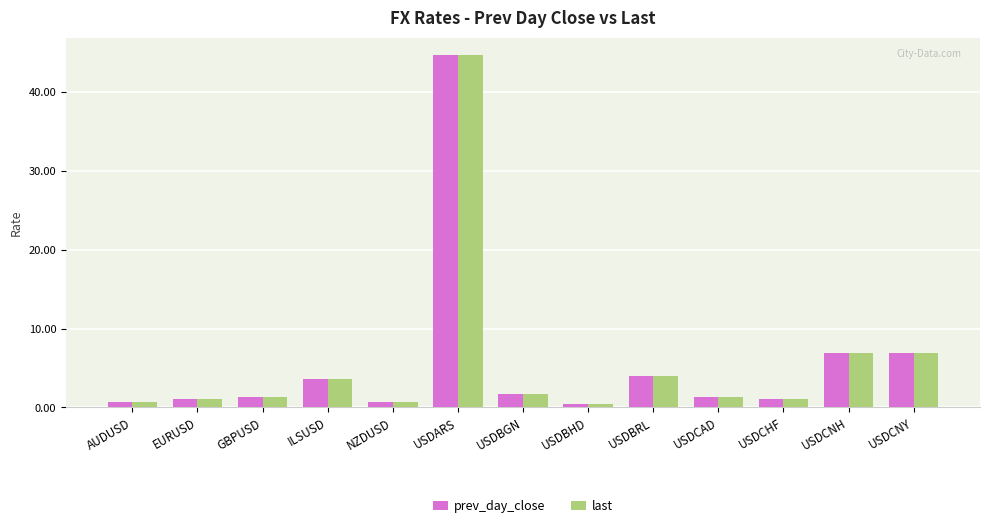

What is the sum of the last values at EURUSD and AUDUSD?

1.8